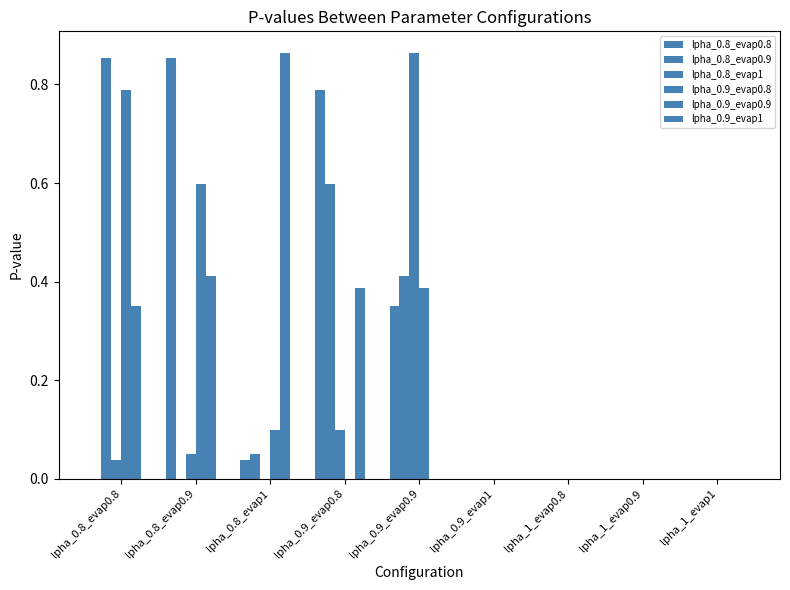

What position from the right is lpha_0.9_evap0.8?

6